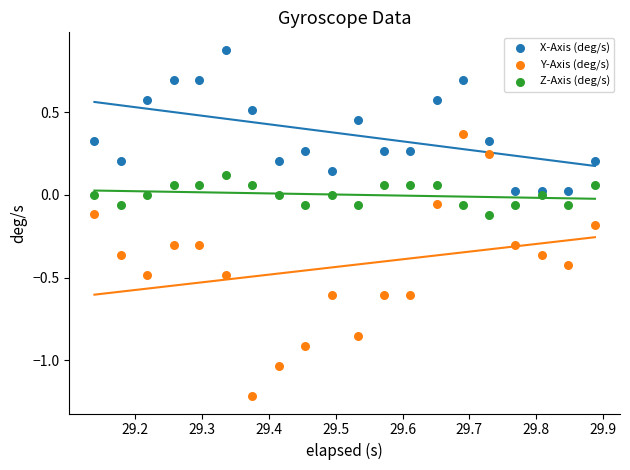

Which series contains the lowest Y value?

Y-Axis (deg/s)